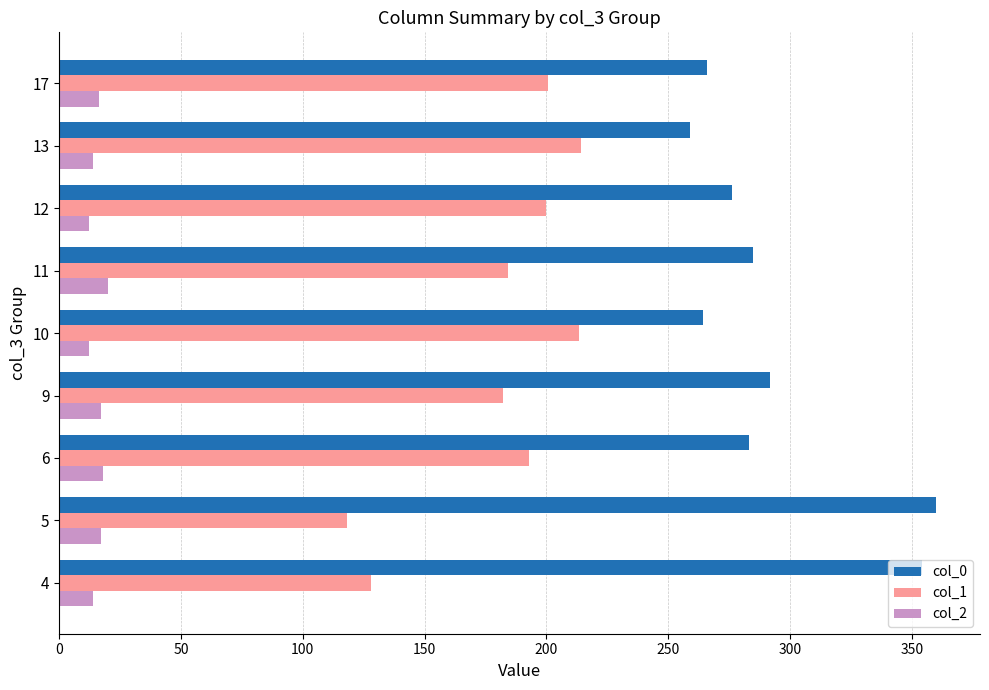

What is the greatest value displayed?

360.0